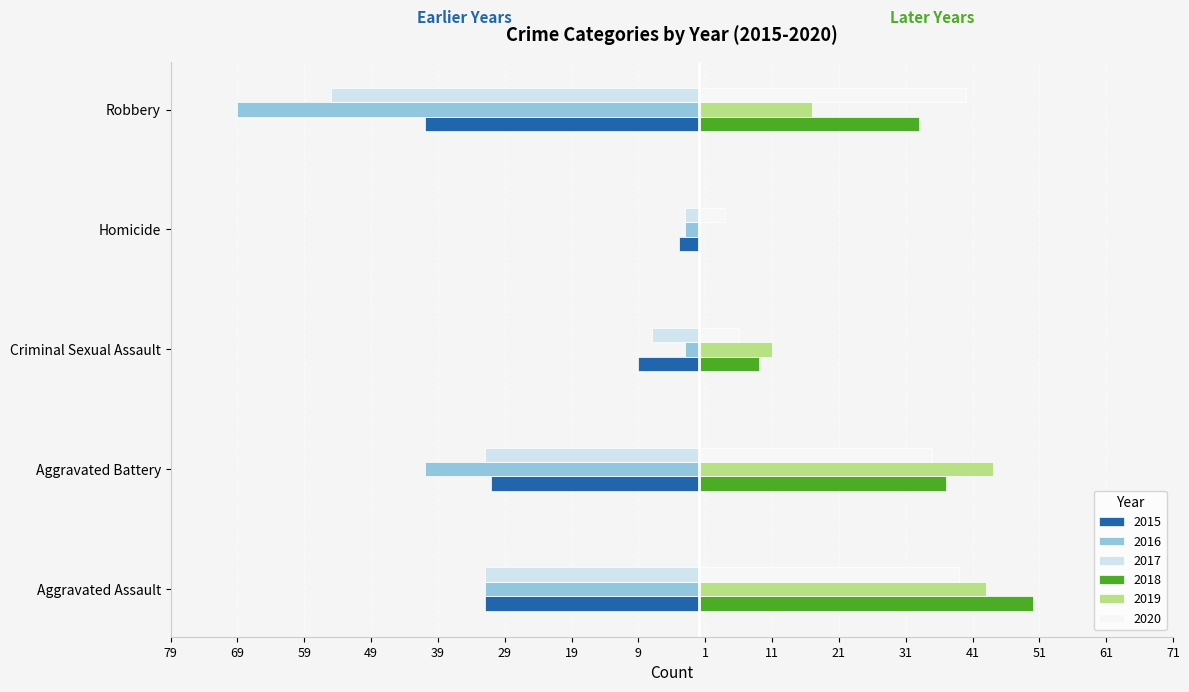

What is the sum of all 2019 values?

115